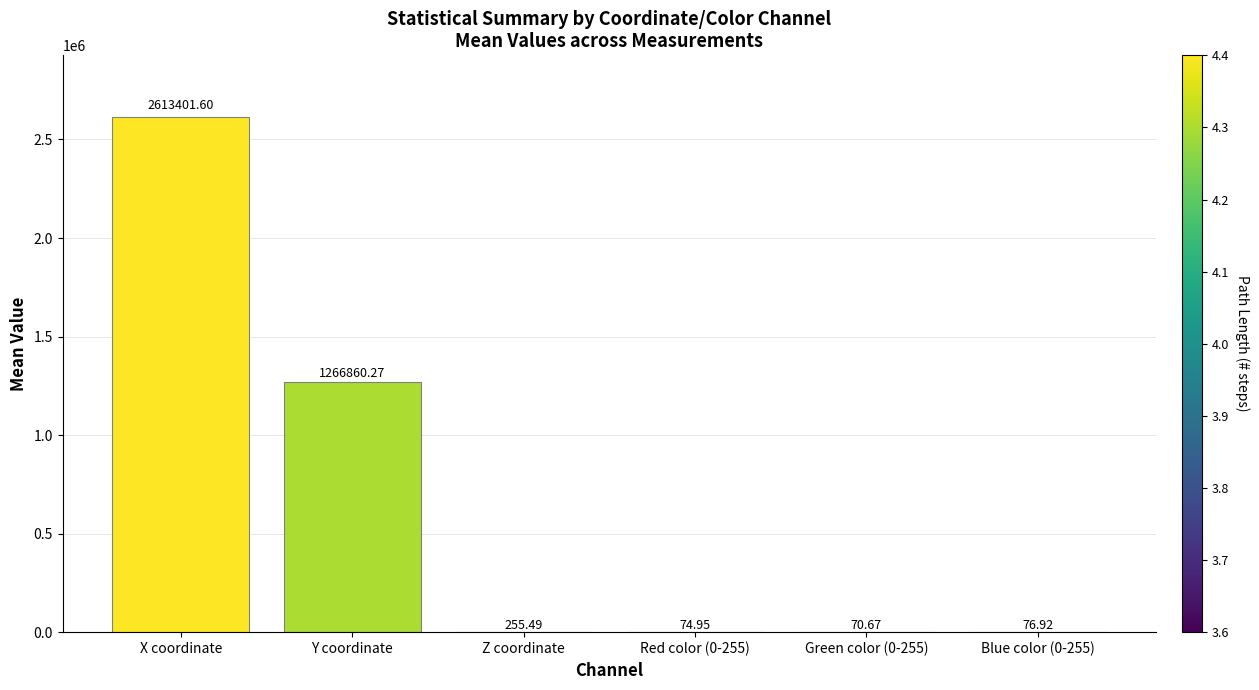

Which label corresponds to the largest value in the chart?

X coordinate